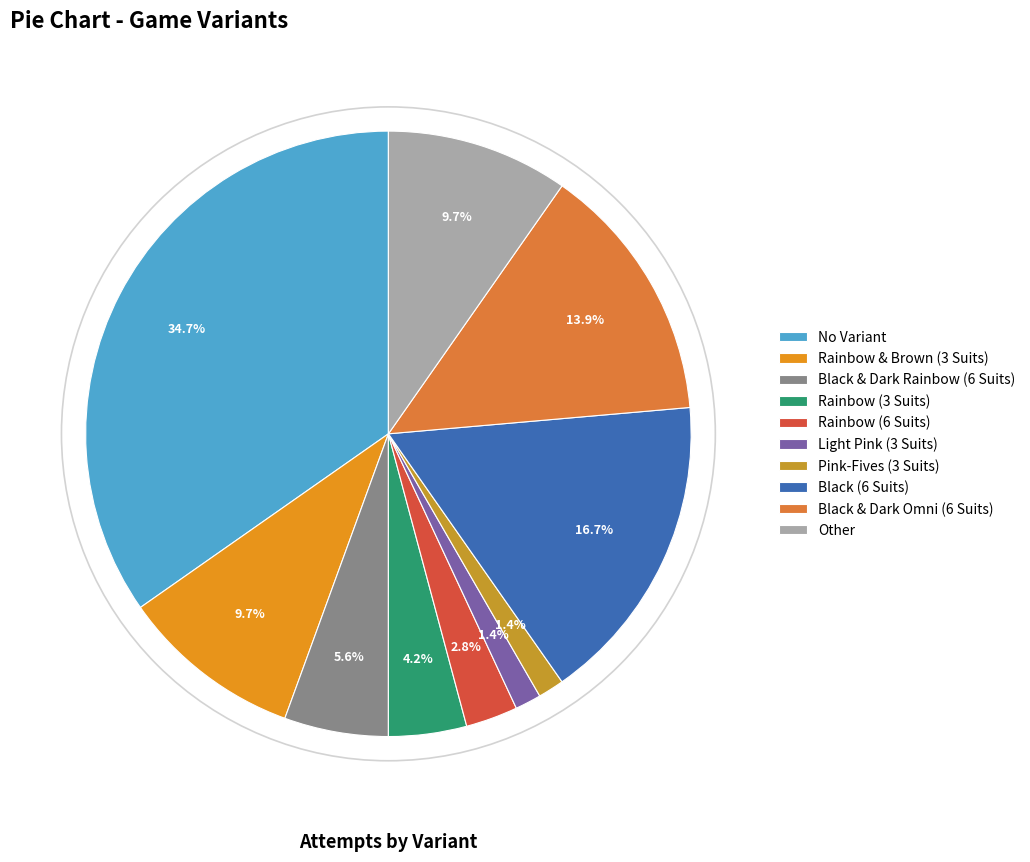

Is Rainbow & Brown (3 Suits) the majority of the pie?

No